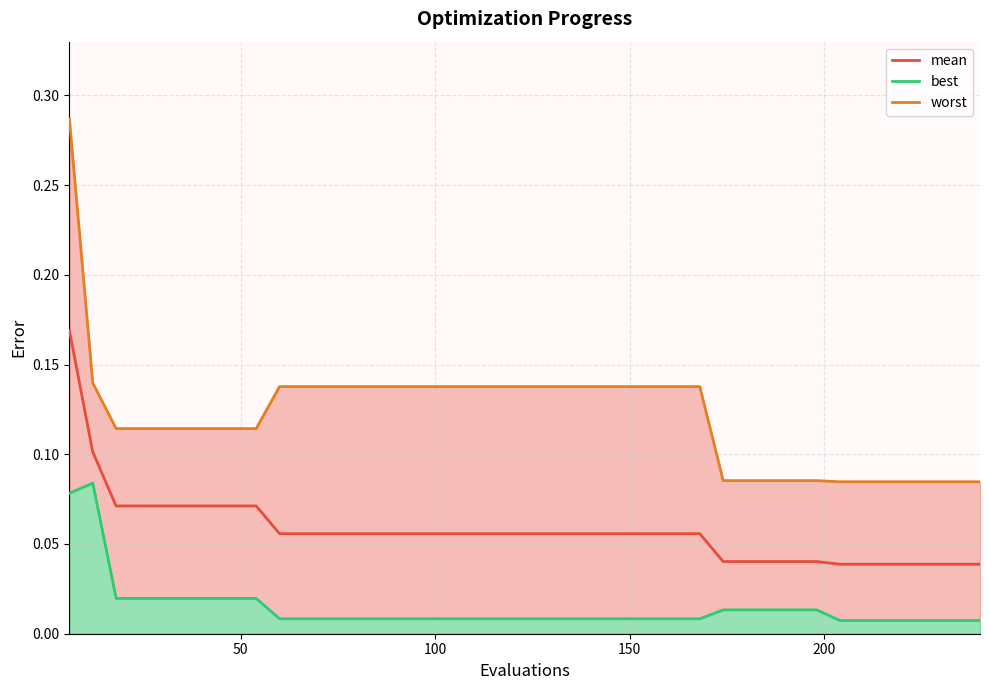

True or false: the data has more than 1 interior local peaks.

False